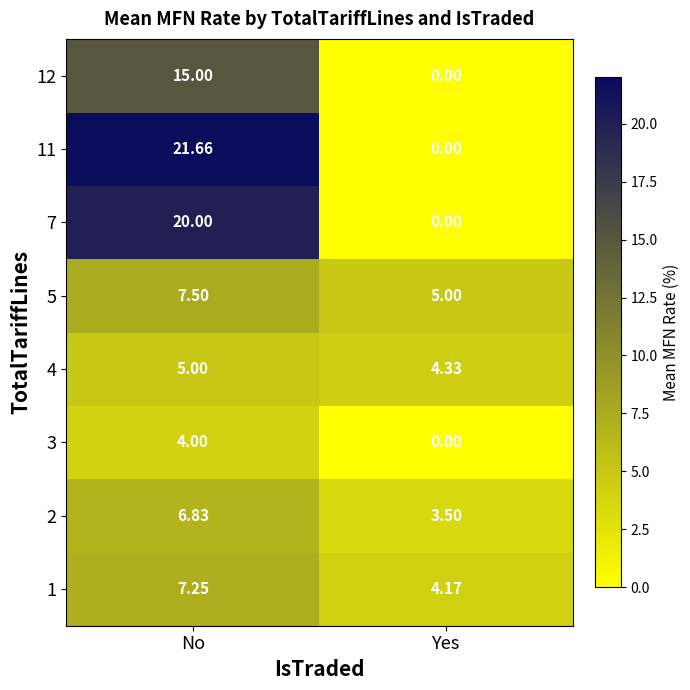

What is the total value across all series at Yes?

17.0